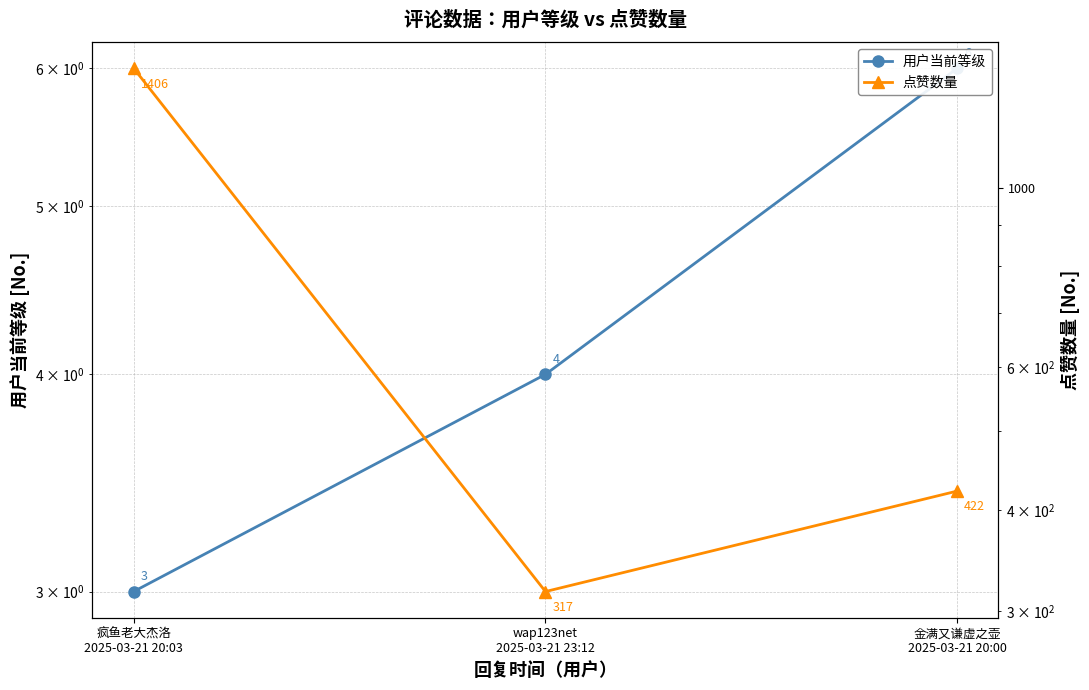

What is the label of the 1st point from the right?

金满又谦虚之壶
2025-03-21 20:00